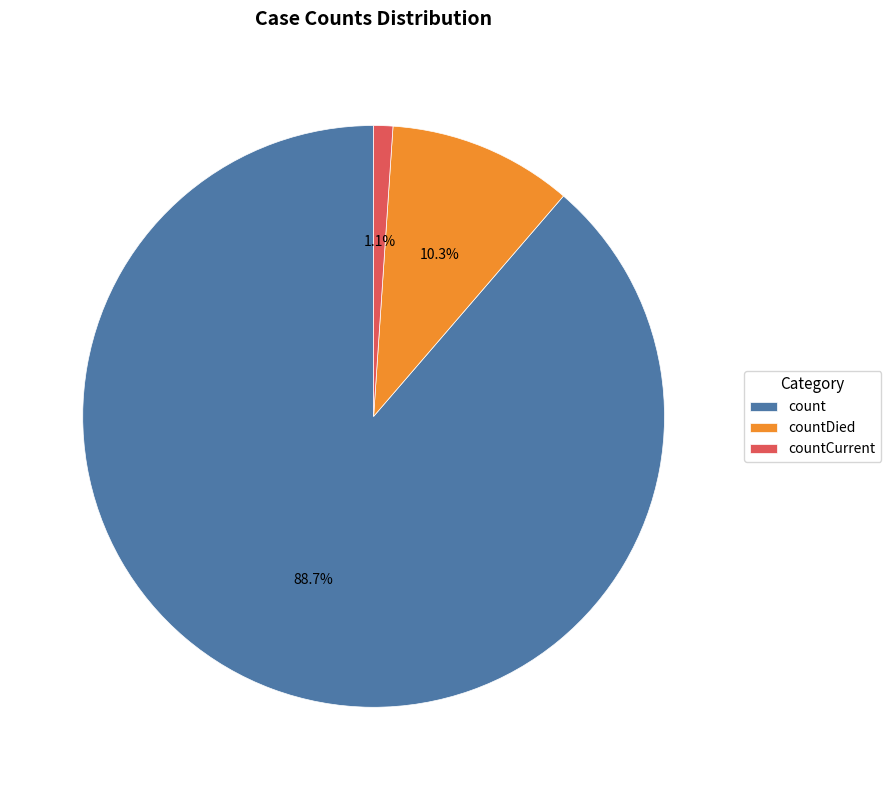

Rank the categories by value from highest to lowest.

count, countDied, countCurrent